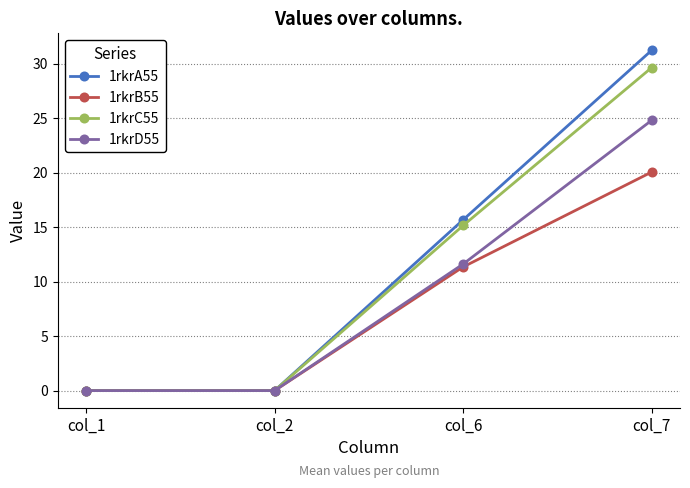

The 1rkrA55 series shows 0.0 at col_1. True or false?

True